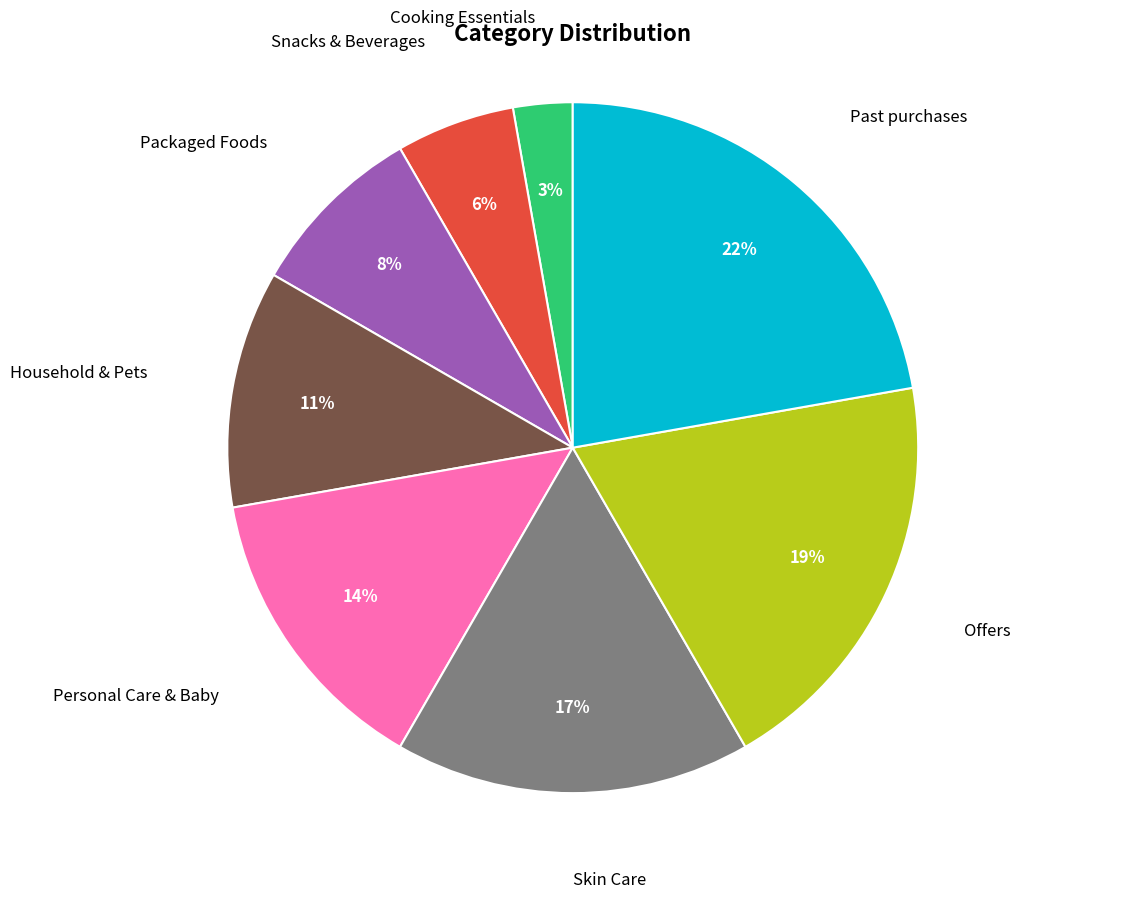

To the nearest percent, what is the average slice percentage?

12%